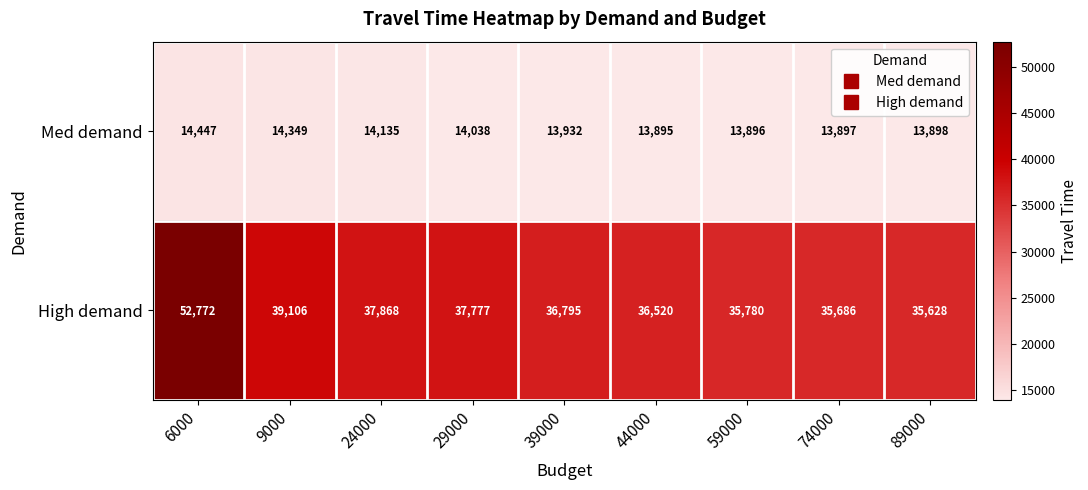

Rank the series at 9000 from lowest to highest value.

Med demand, High demand